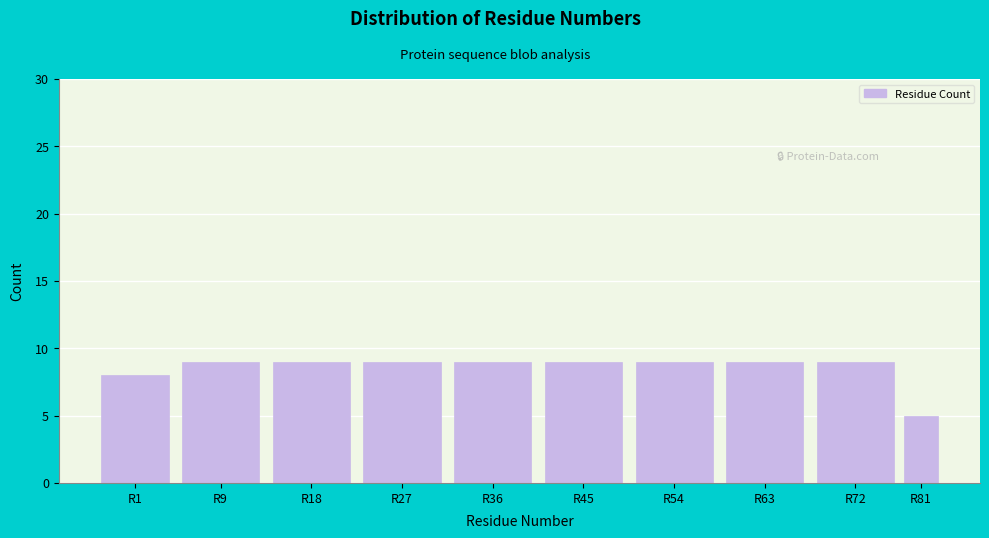

Reading left to right, transcribe all the data shown in this chart.

8	9	9	9	9	9	9	9	9	5